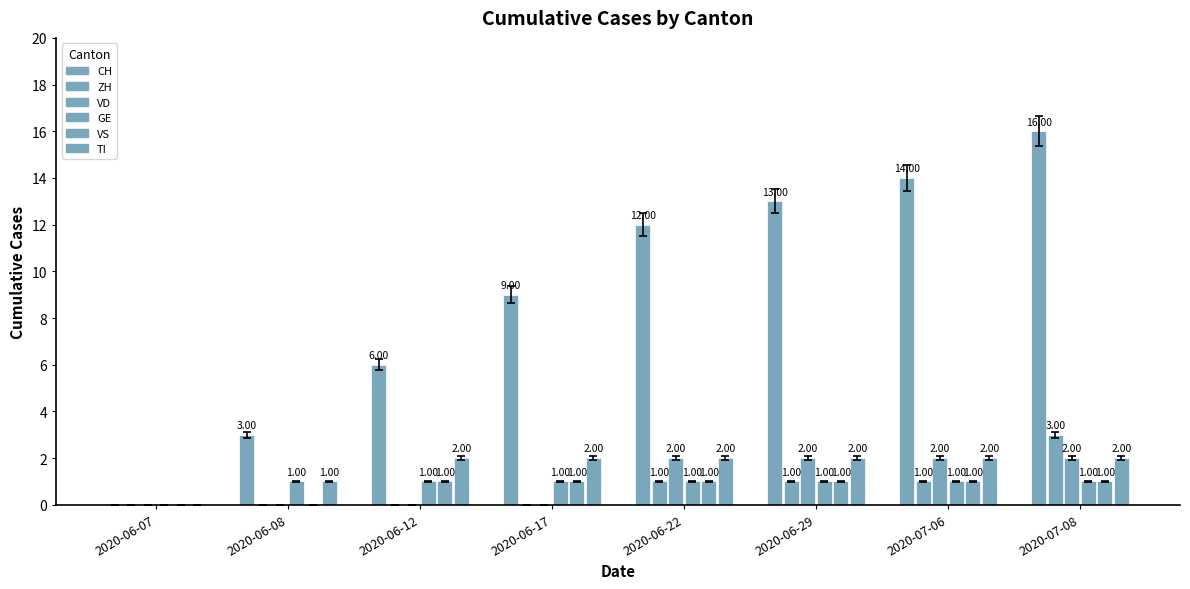

How many groups of bars are there?

8